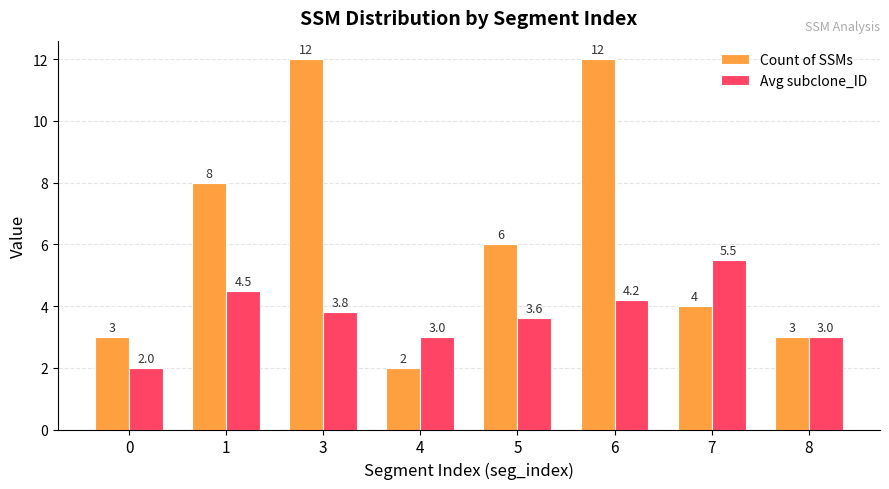

Count the number of categories in the chart.

8